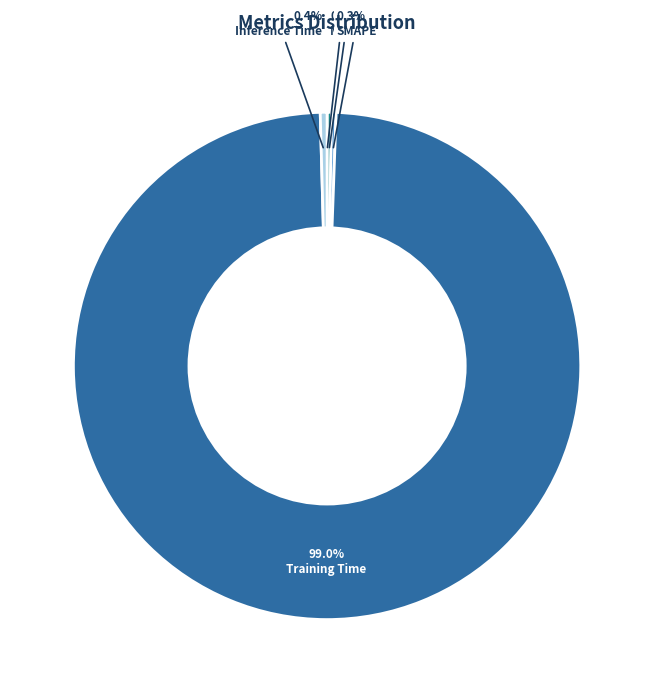

Is it true that SMAPE is 0% of the pie?

True